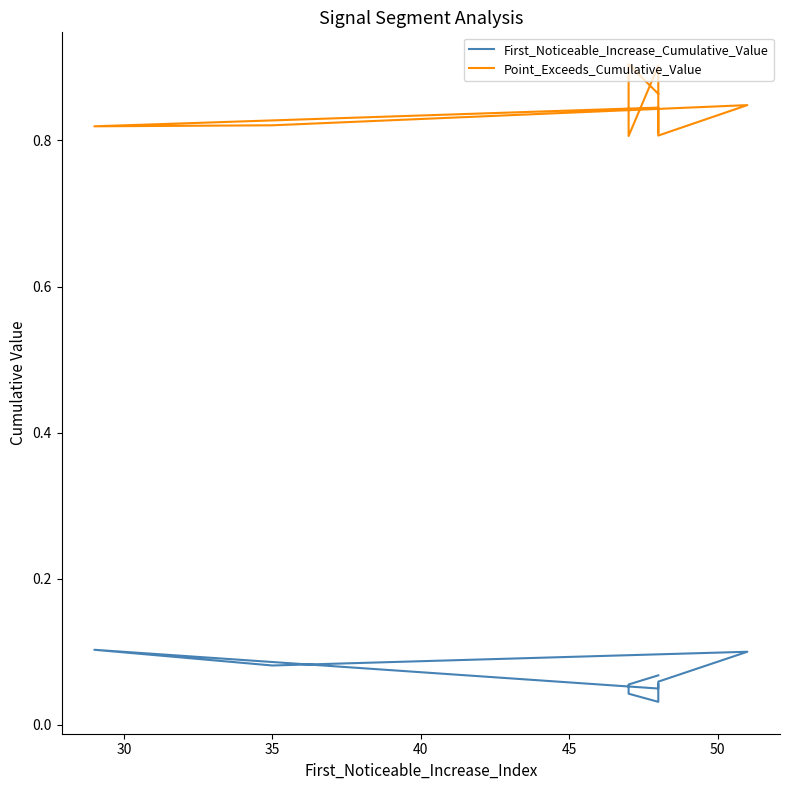

Is the value of Point_Exceeds_Cumulative_Value at 8 greater than the value of First_Noticeable_Increase_Cumulative_Value at 25?

Yes